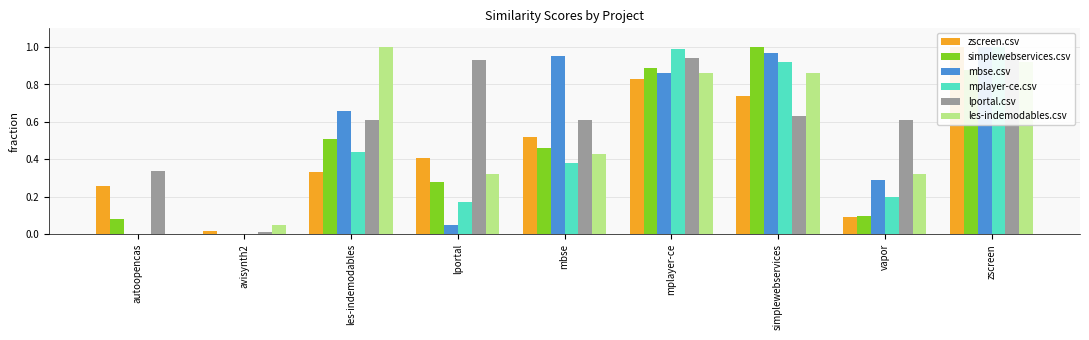

What is the label of the 8th bar from the right?

avisynth2